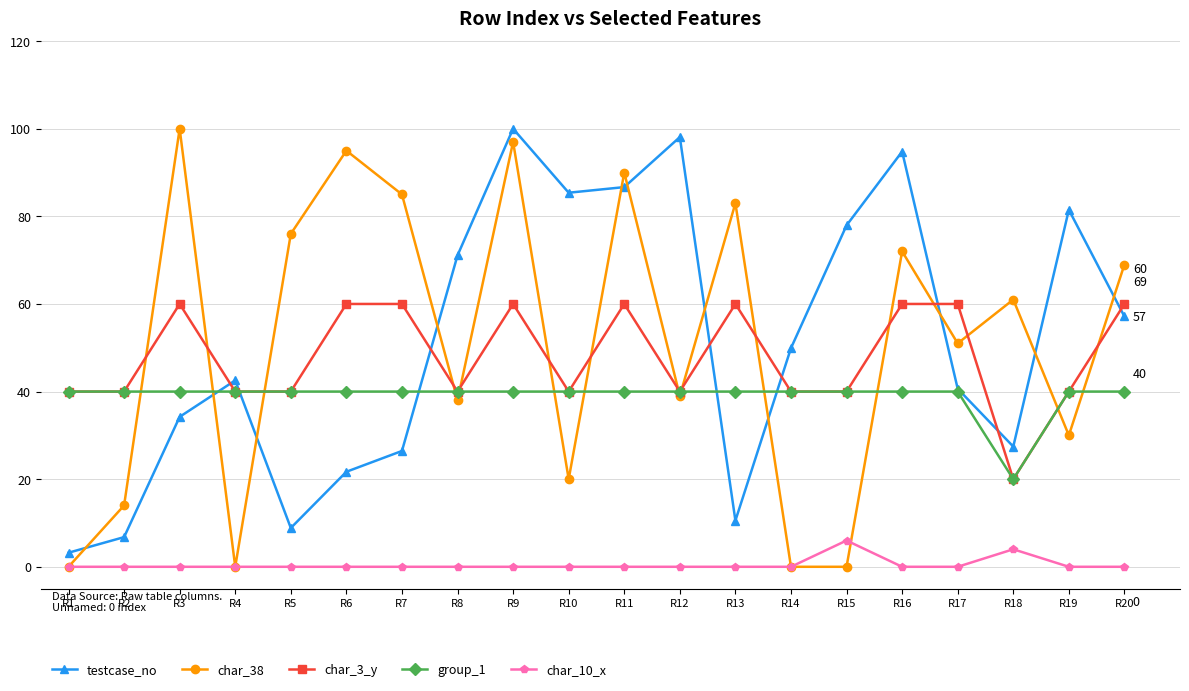

At which category is the sum across all series the highest?

R9